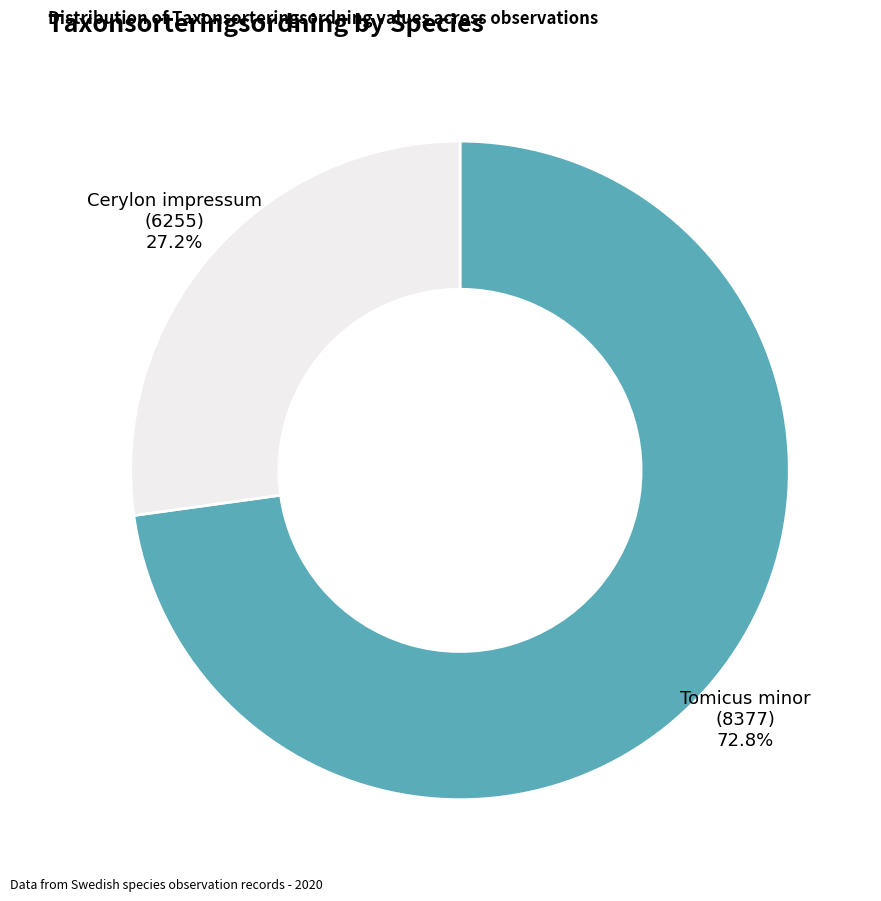

Approximately how many times larger is the value at Cerylon impressum (6255) compared to Tomicus minor (8377)?

0.4